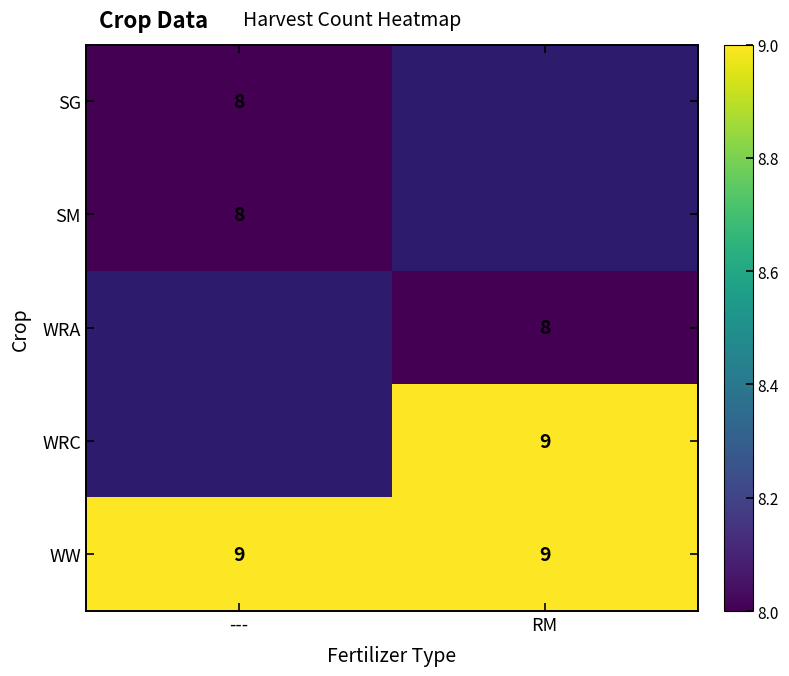

How many data points does each series have?

2